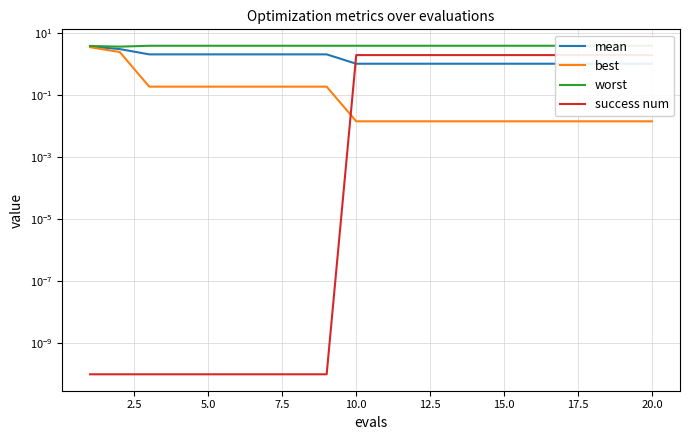

How many interior local valleys does the worst series have?

1